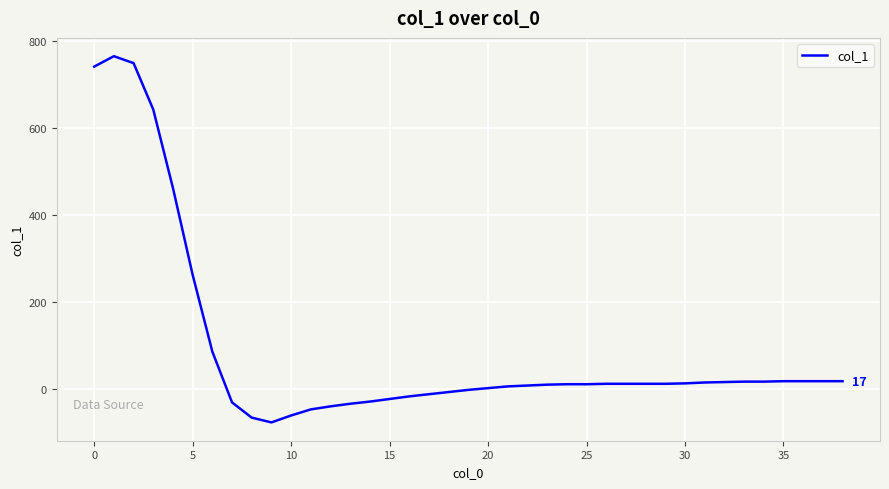

Is this an area chart (filled region under the line)?

No